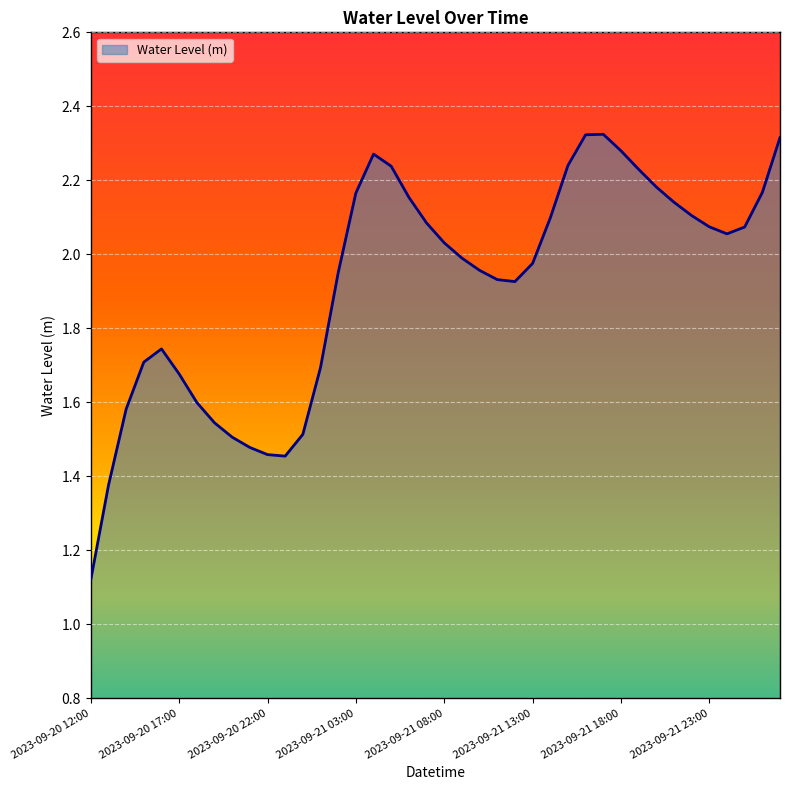

What is the difference between the maximum and minimum values?

1.2